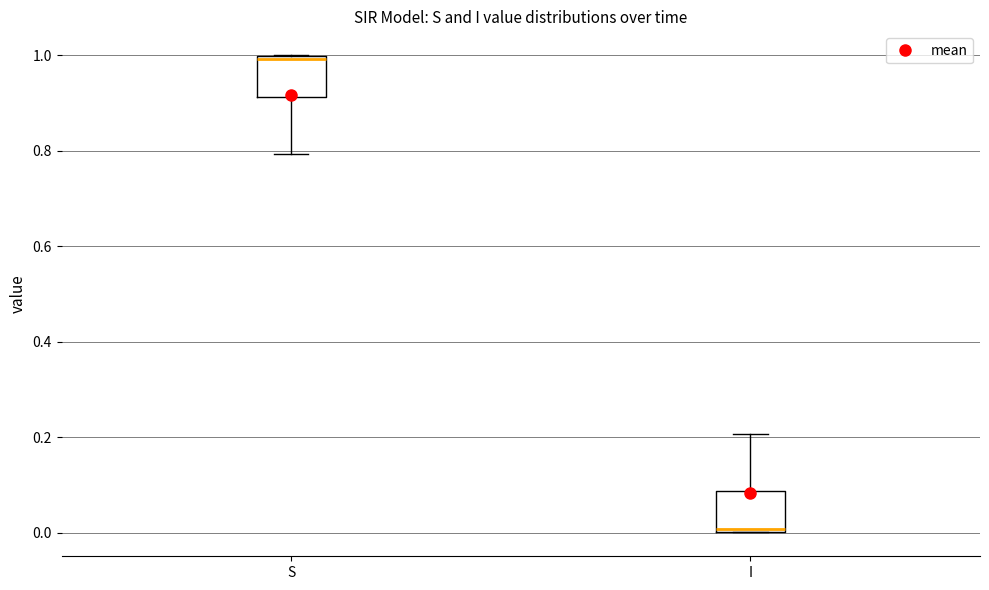

Reading left to right, read every box against the y-axis: the position of its median line, the range the box covers, and the ends of its whiskers. The values are not printed on the chart, so give them approximately, as read against the axis.

S: median 1.00 (just below the box's upper edge), box 0.92 to 1.00, whiskers 0.80 to 1.00
I: median 0.00 (just above the box's lower edge), box 0.00 to 0.08, whiskers 0.00 to 0.20